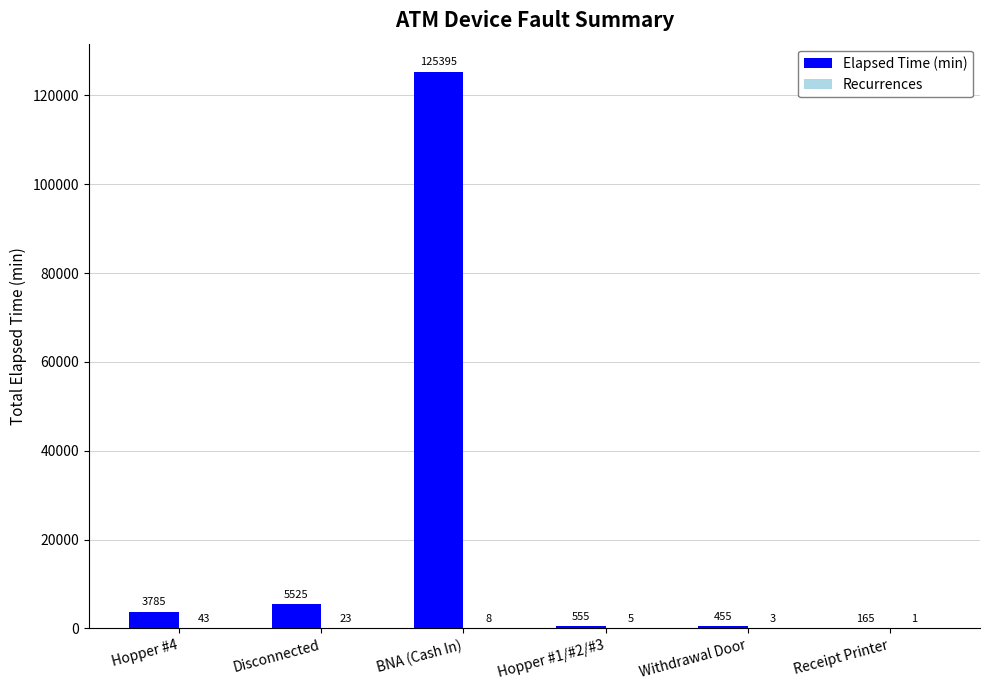

Which series has the largest total across all categories?

Elapsed Time (min)